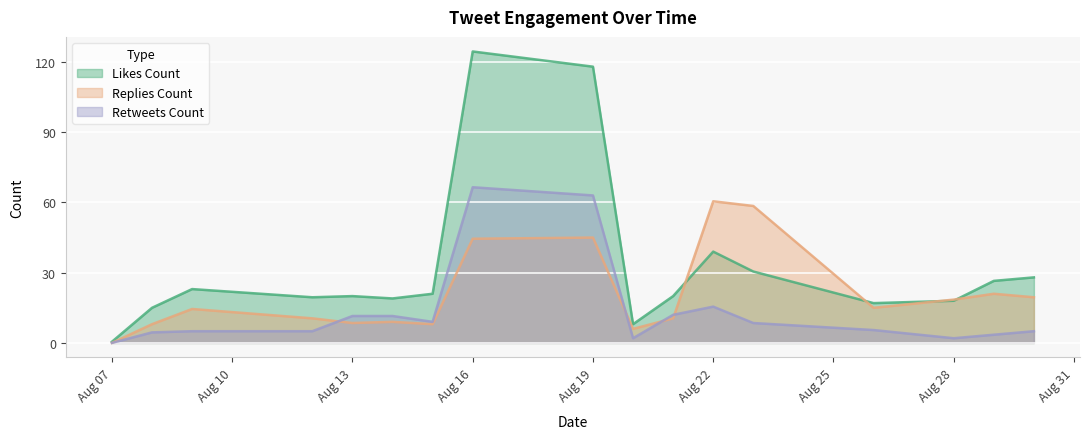

The value of Replies Count at Aug 22 is 103.0. True or false?

False